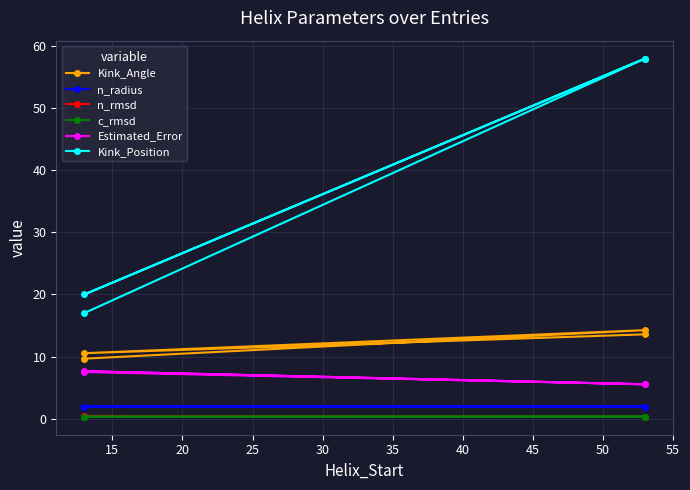

True or false: Kink_Angle and n_radius intersect in this chart.

False